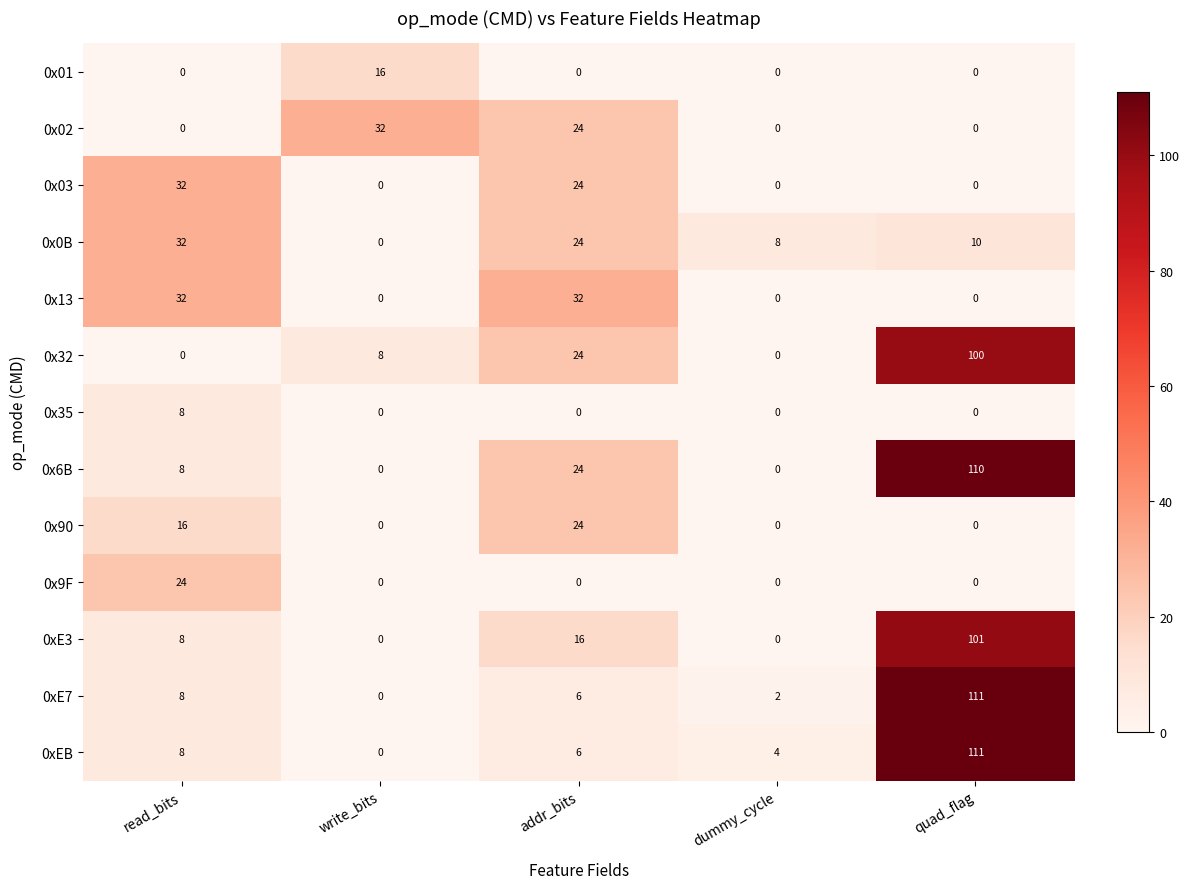

How many values in 0xE7 are above zero?

4